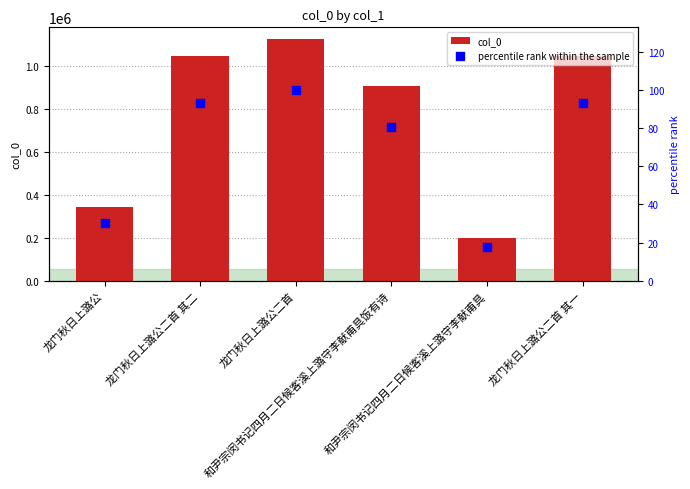

At which category is the sum across all series the highest?

龙门秋日上潞公二首